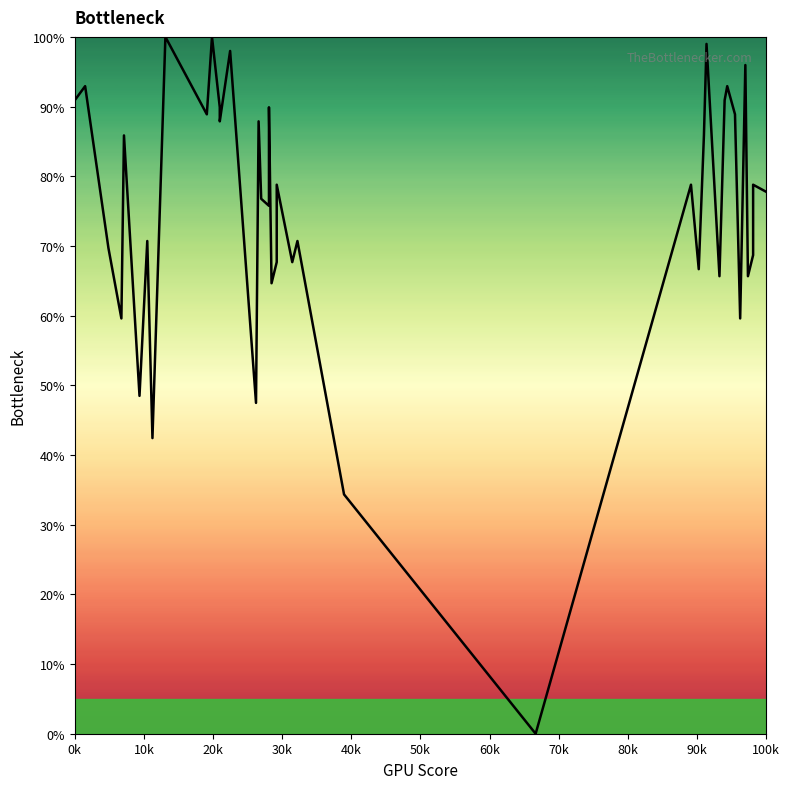

At which label does the data first exceed 78?

0k